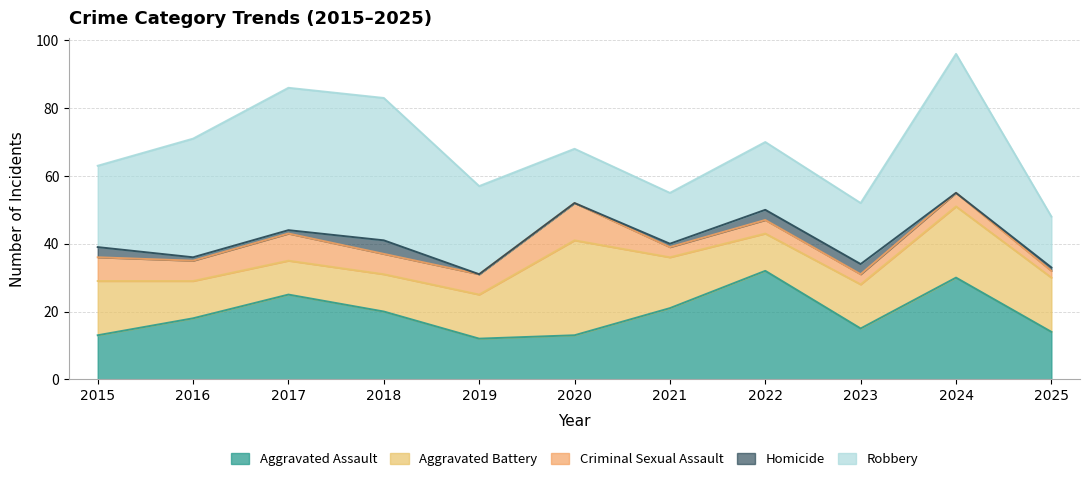

List the series in order of their peak value, lowest first.

Homicide, Criminal Sexual Assault, Aggravated Battery, Aggravated Assault, Robbery